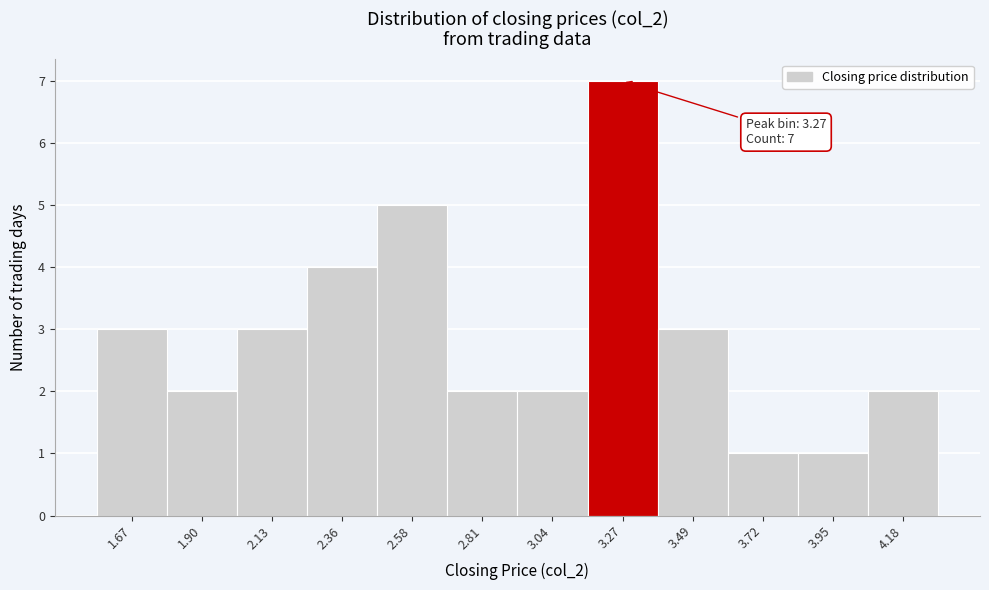

Over which range of the x-axis is the bar tallest?

3.15 to 3.40